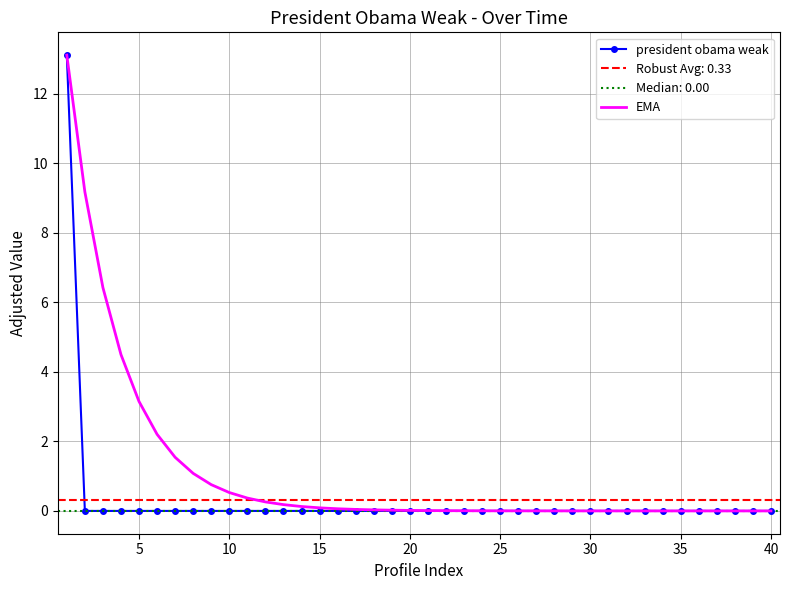

Which series has the widest spread of values?

president obama weak